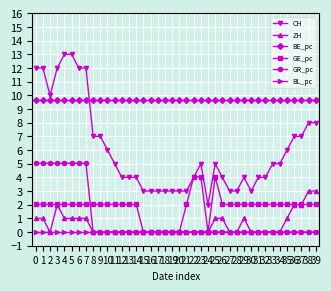

Read the CH value at 21.

3.0